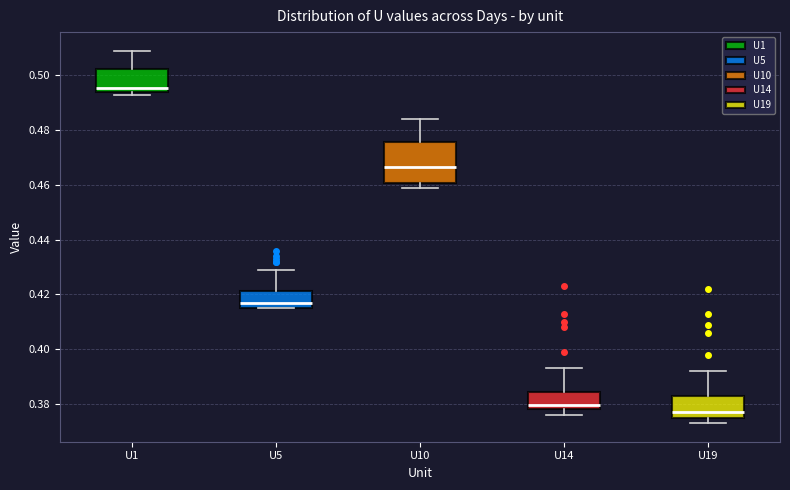

Reading left to right, read every box against the y-axis: the position of its median line, the range the box covers, and the ends of its whiskers. The values are not printed on the chart, so give them approximately, as read against the axis.

U1: median 0.496, box 0.494 to 0.502, whiskers 0.494 (just below the box's lower edge) to 0.510
U5: median 0.418, box 0.416 to 0.422, whiskers 0.416 to 0.430
U10: median 0.466, box 0.460 to 0.476, whiskers 0.460 (just below the box's lower edge) to 0.484
U14: median 0.380, box 0.378 to 0.384, whiskers 0.376 to 0.394
U19: median 0.378, box 0.376 to 0.382, whiskers 0.374 to 0.392